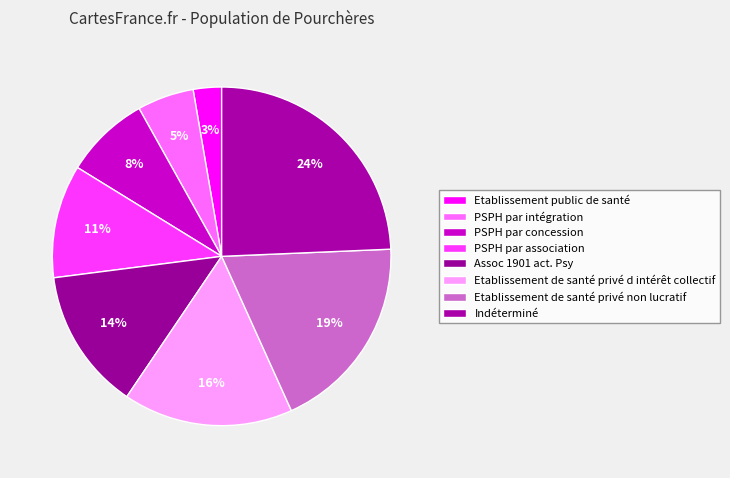

How many slices are in this pie chart?

8